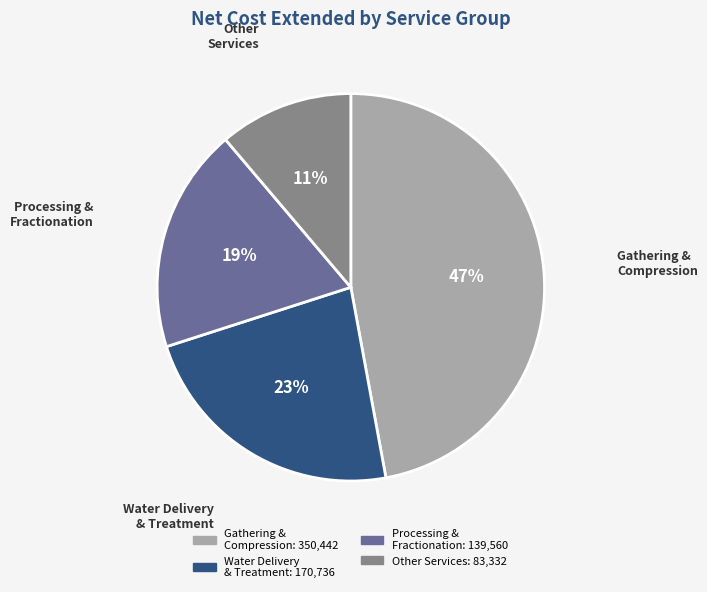

Is there any slice that represents more than half of the pie?

No